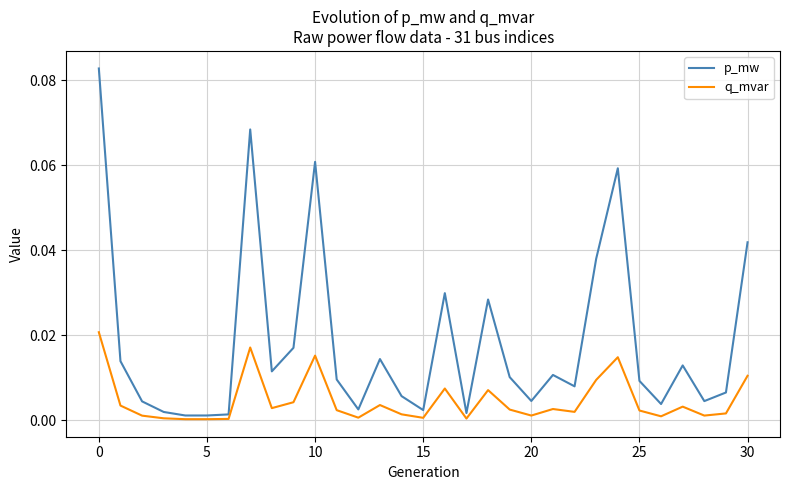

True or false: p_mw and q_mvar intersect in this chart.

False